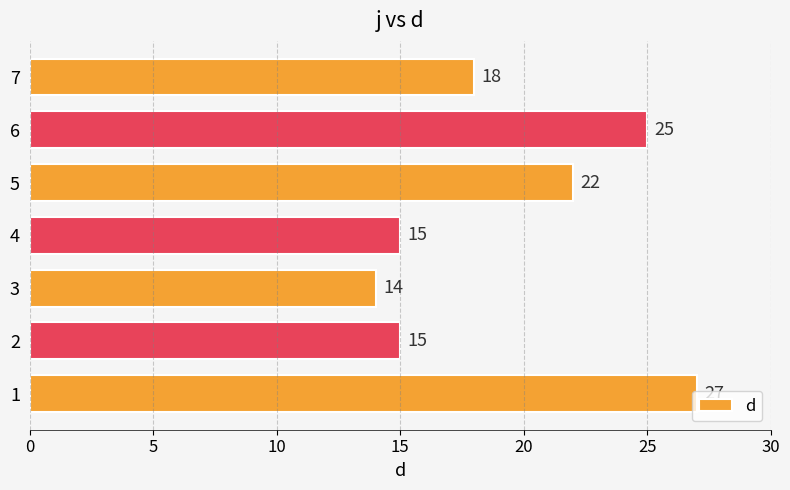

What is the difference between the second highest and minimum values?

11